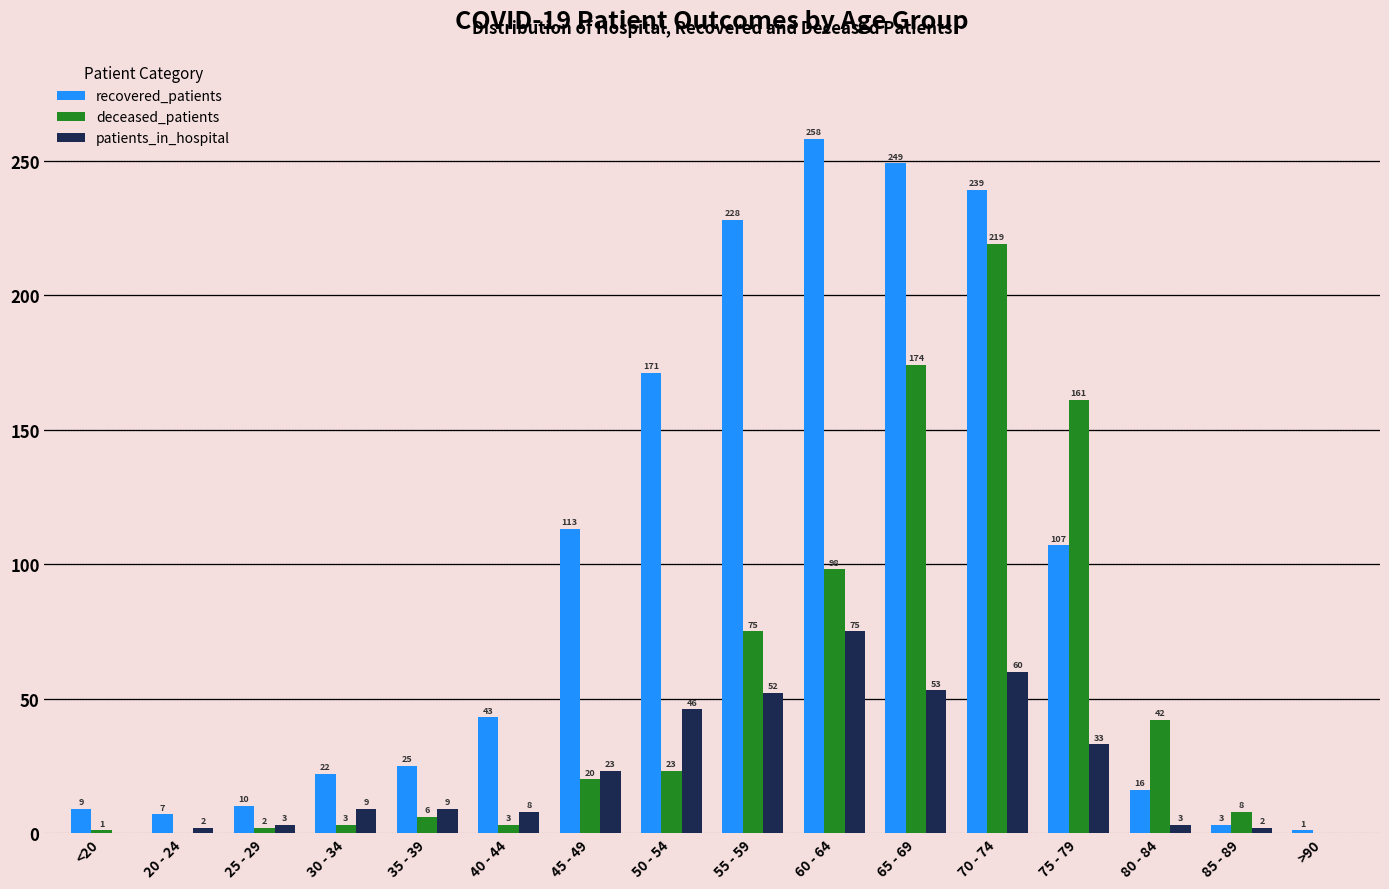

Reading left to right, transcribe all the data shown in this chart.

recovered_patients: <20=9	20 - 24=7	25 - 29=10	30 - 34=22	35 - 39=25	40 - 44=43	45 - 49=113	50 - 54=171	55 - 59=228	60 - 64=258	65 - 69=249	70 - 74=239	75 - 79=107	80 - 84=16	85 - 89=3	>90=1
deceased_patients: <20=1	20 - 24=0	25 - 29=2	30 - 34=3	35 - 39=6	40 - 44=3	45 - 49=20	50 - 54=23	55 - 59=75	60 - 64=98	65 - 69=174	70 - 74=219	75 - 79=161	80 - 84=42	85 - 89=8	>90=0
patients_in_hospital: <20=0	20 - 24=2	25 - 29=3	30 - 34=9	35 - 39=9	40 - 44=8	45 - 49=23	50 - 54=46	55 - 59=52	60 - 64=75	65 - 69=53	70 - 74=60	75 - 79=33	80 - 84=3	85 - 89=2	>90=0